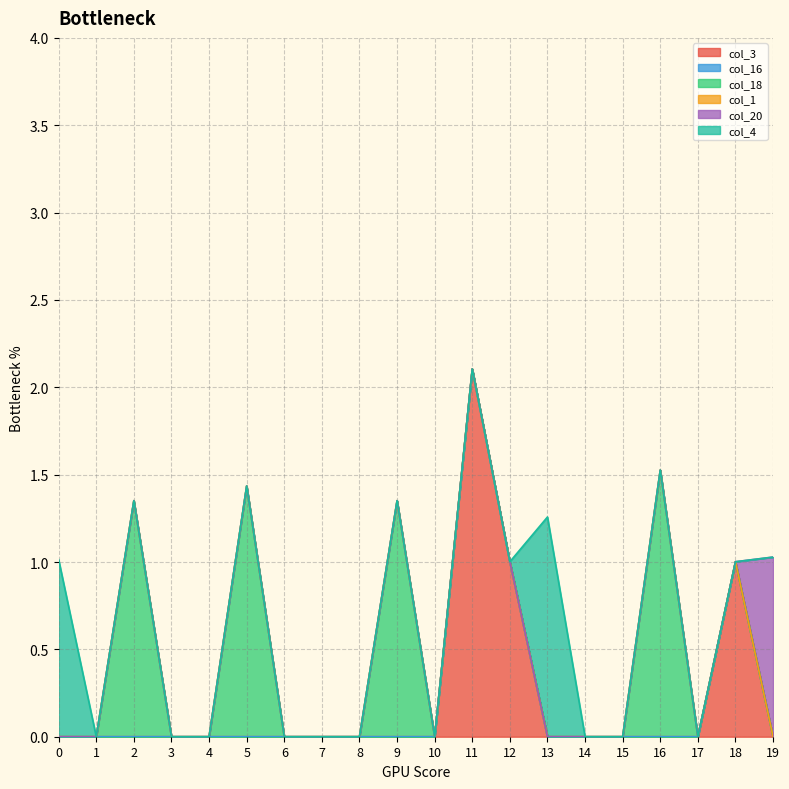

At which category is the sum across all series the highest?

11